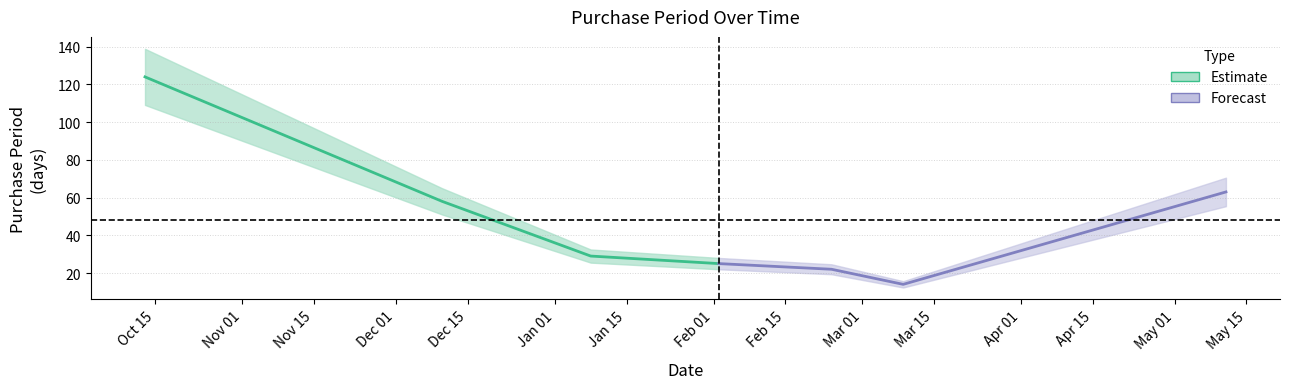

Which has a higher value, 2015-12-10 or 2016-03-09?

2015-12-10